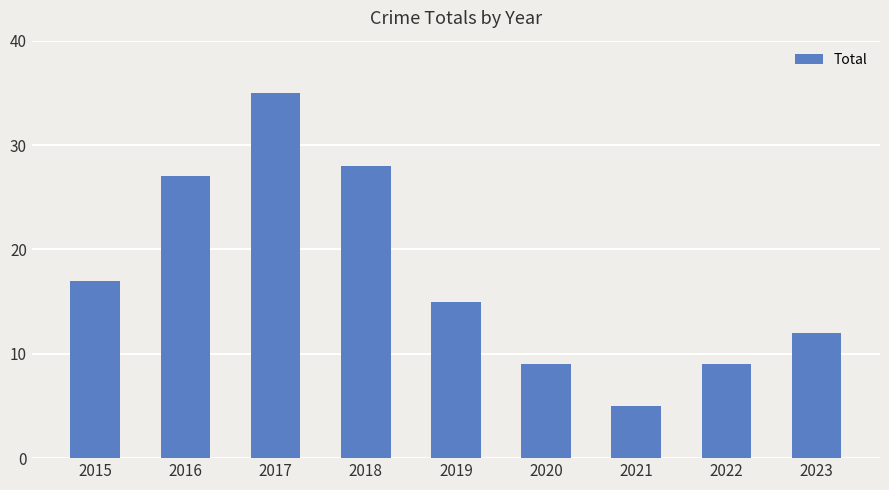

How many data points are less than 15?

4